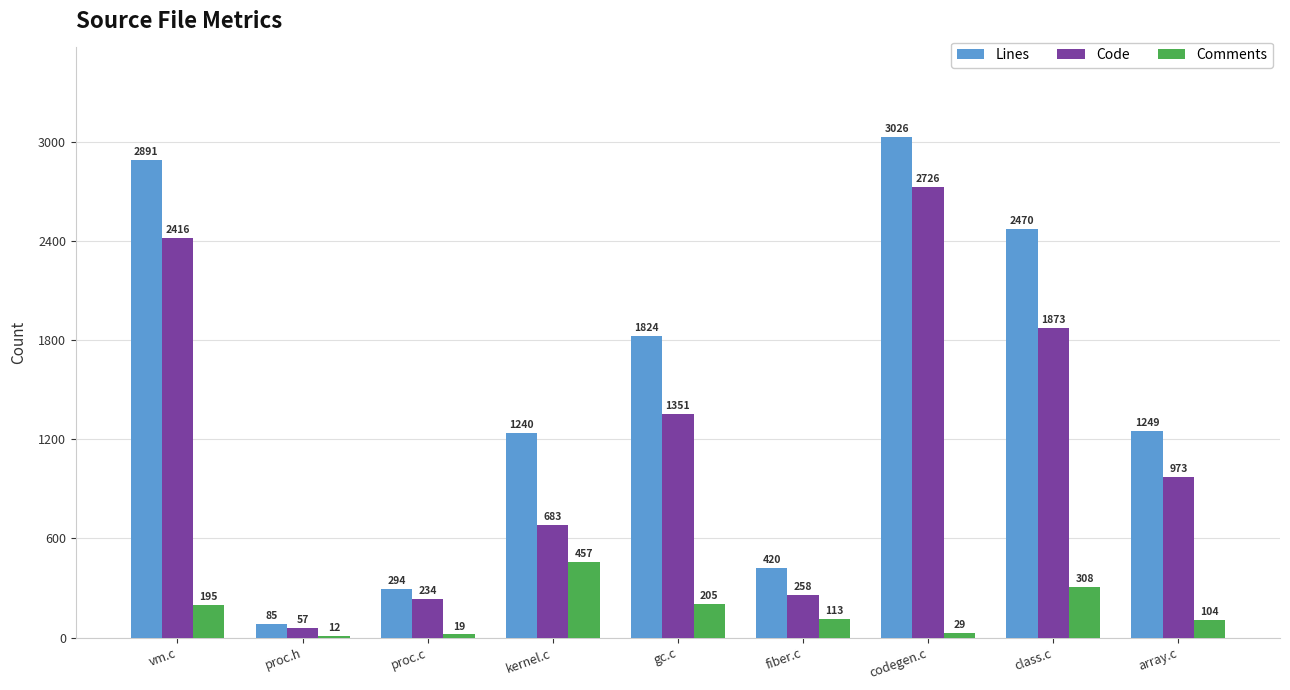

Reading left to right, what are all the values shown in this chart?

Lines: vm.c=2891	proc.h=85	proc.c=294	kernel.c=1240	gc.c=1824	fiber.c=420	codegen.c=3026	class.c=2470	array.c=1249
Code: vm.c=2416	proc.h=57	proc.c=234	kernel.c=683	gc.c=1351	fiber.c=258	codegen.c=2726	class.c=1873	array.c=973
Comments: vm.c=195	proc.h=12	proc.c=19	kernel.c=457	gc.c=205	fiber.c=113	codegen.c=29	class.c=308	array.c=104